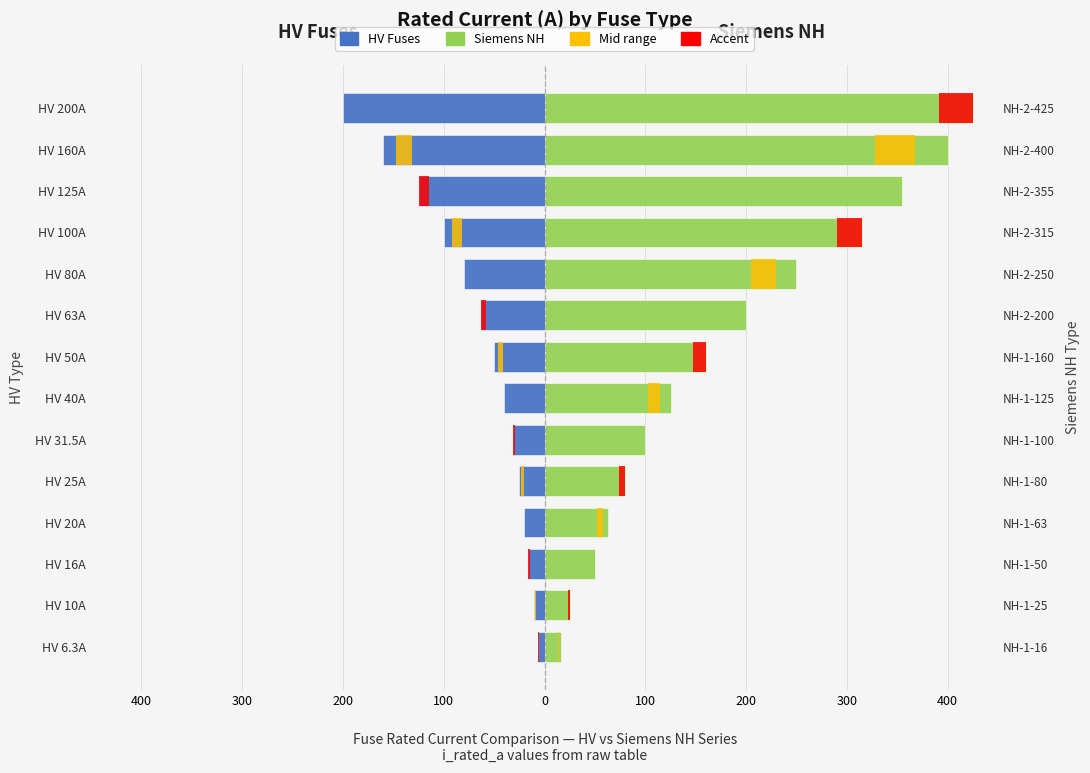

Which series has the largest total across all categories?

Siemens NH